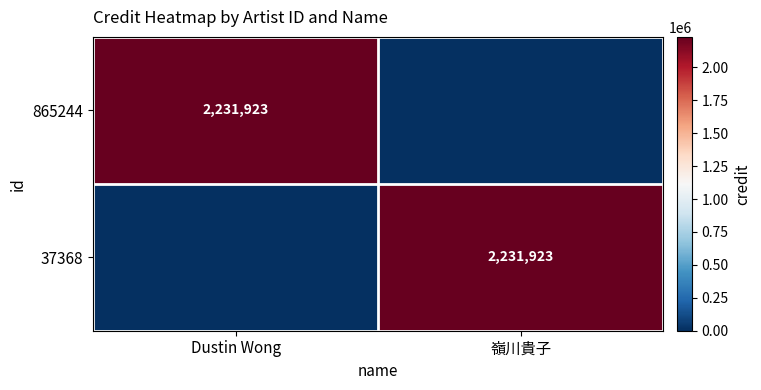

The value of 865244 at Dustin Wong is 3019720. True or false?

False